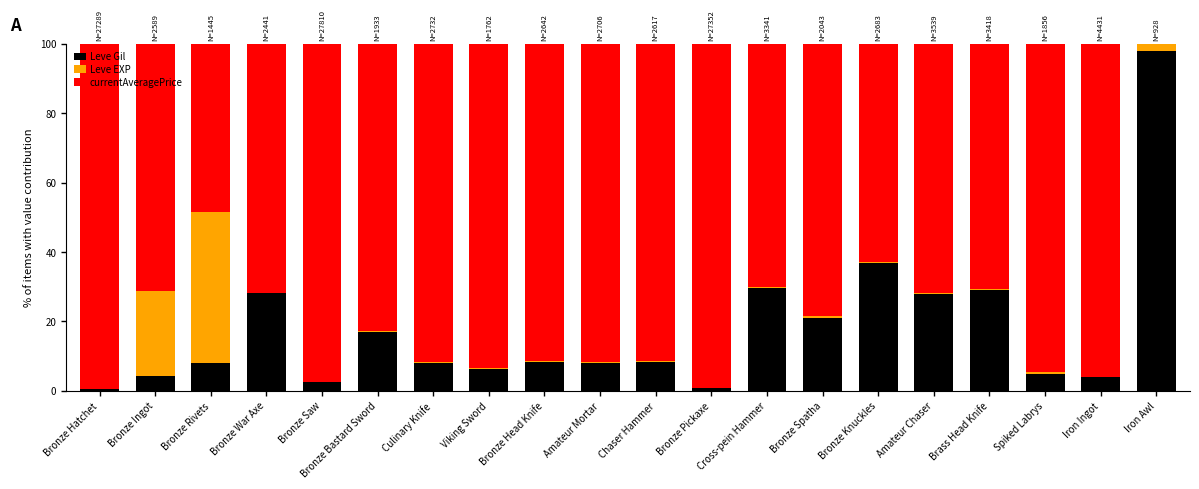

Which category has the highest value in the Leve Gil series?

Iron Awl